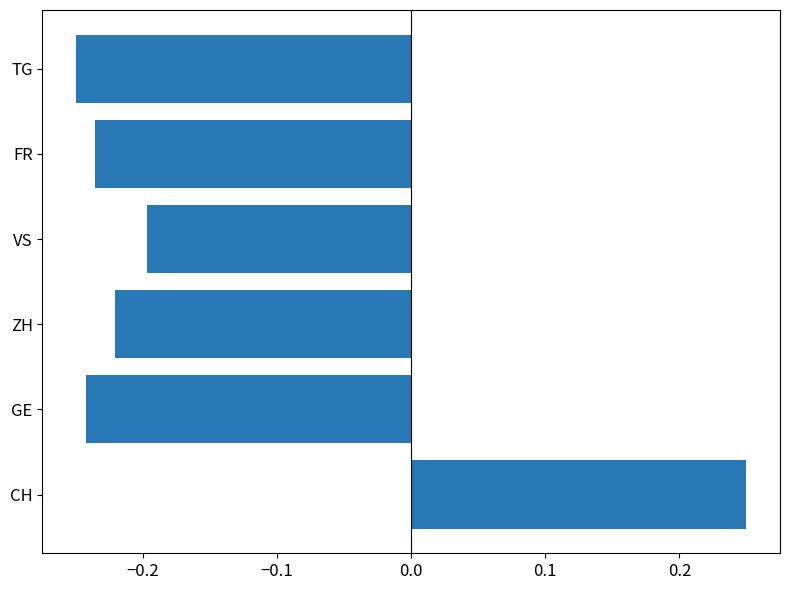

Is it true that the value at GE is -0.2?

True